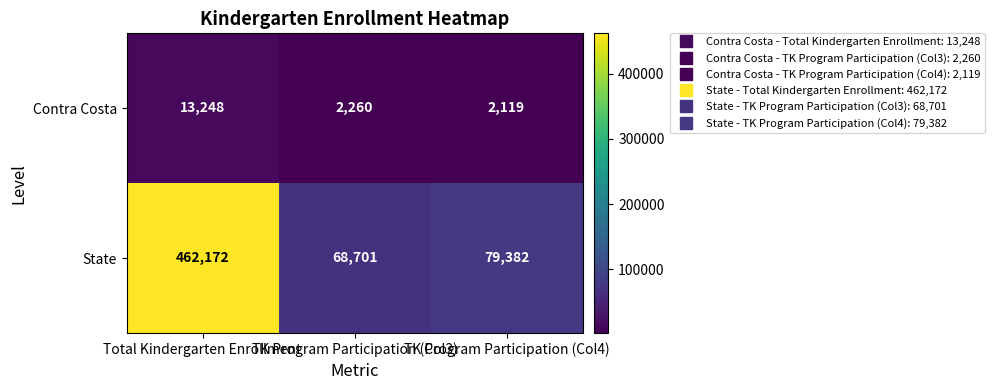

Which series changed the most between TK Program Participation (Col3) and TK Program Participation (Col4)?

State